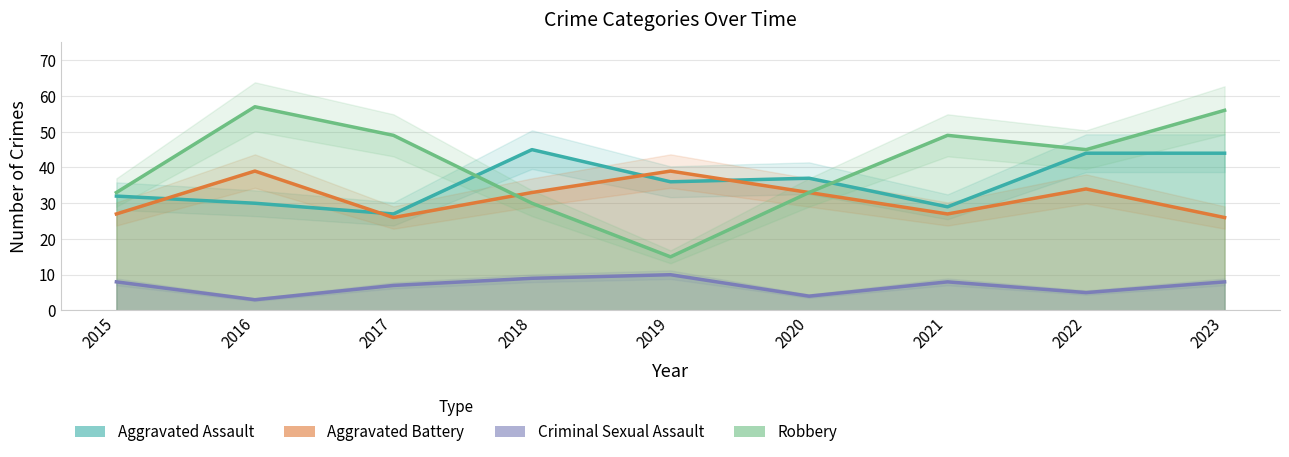

List the series in order of their peak value, highest first.

Robbery, Aggravated Assault, Aggravated Battery, Criminal Sexual Assault